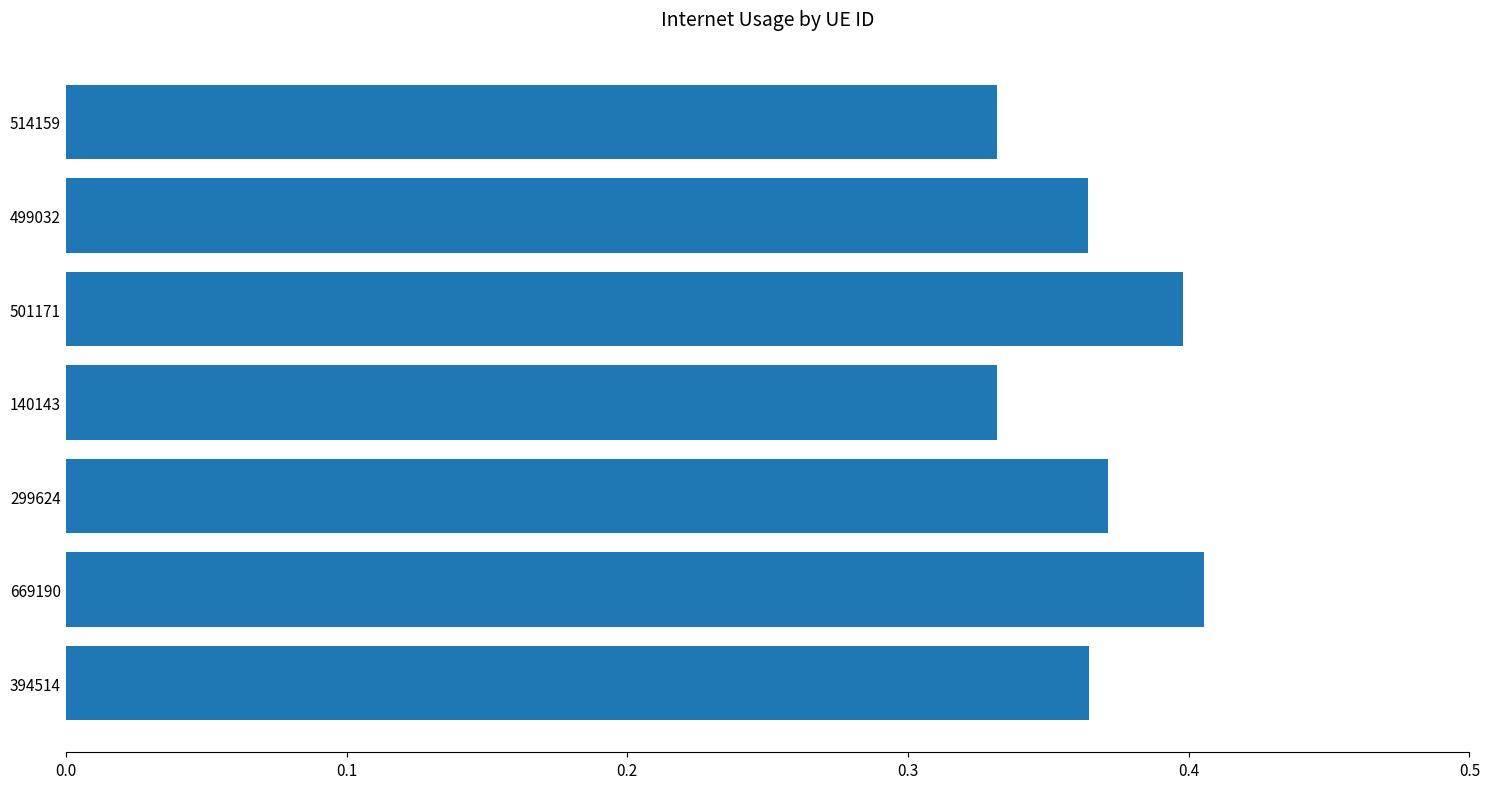

True or false: the data shows 0.4 at 499032.

True